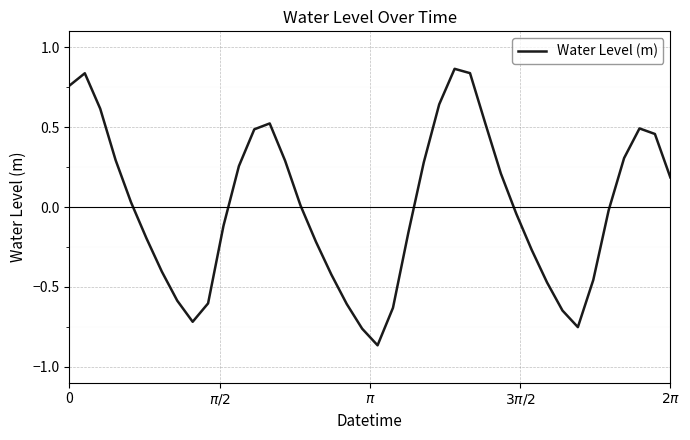

What is the difference between the second highest and minimum values?

1.7